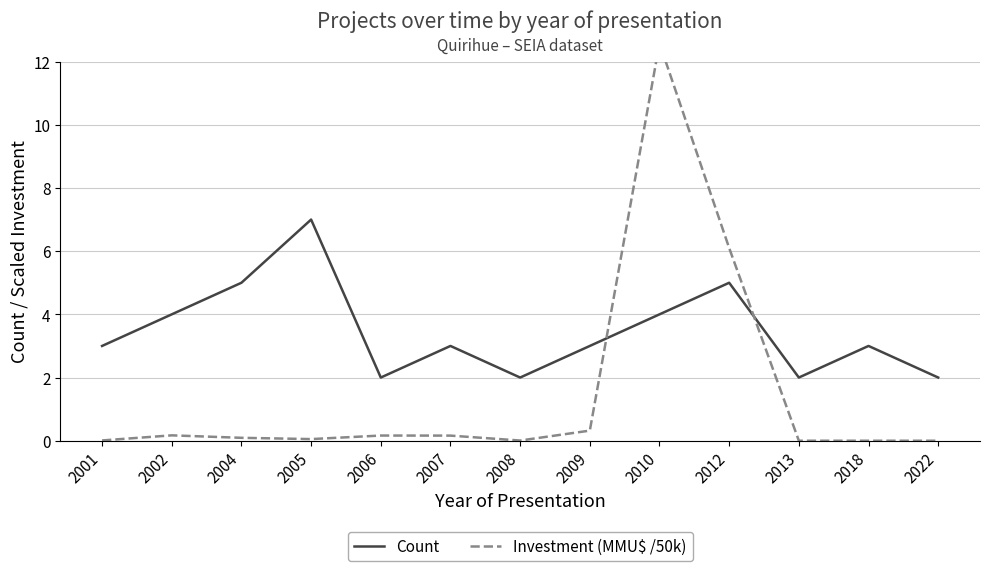

At which category does Count reach its first local valley?

2006